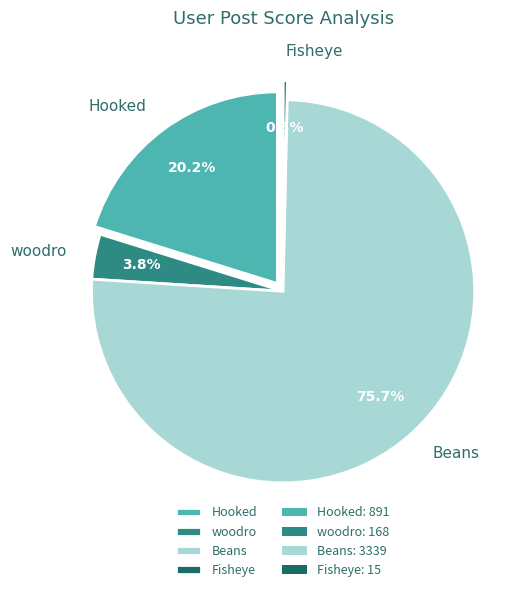

Between Beans and woodro, which is larger?

Beans